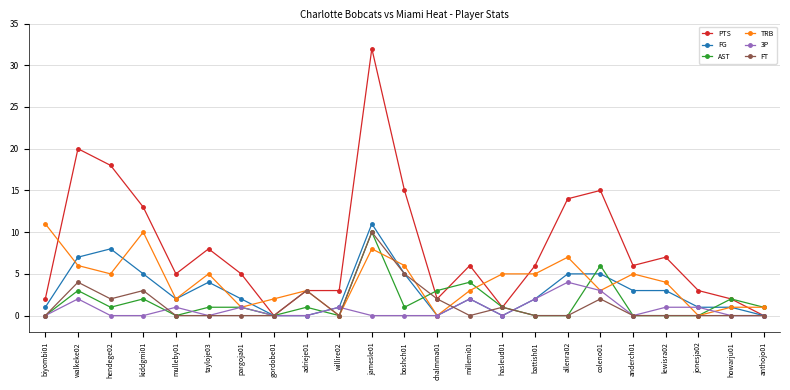

What is the label of the 15th point from the right?

adrieje01